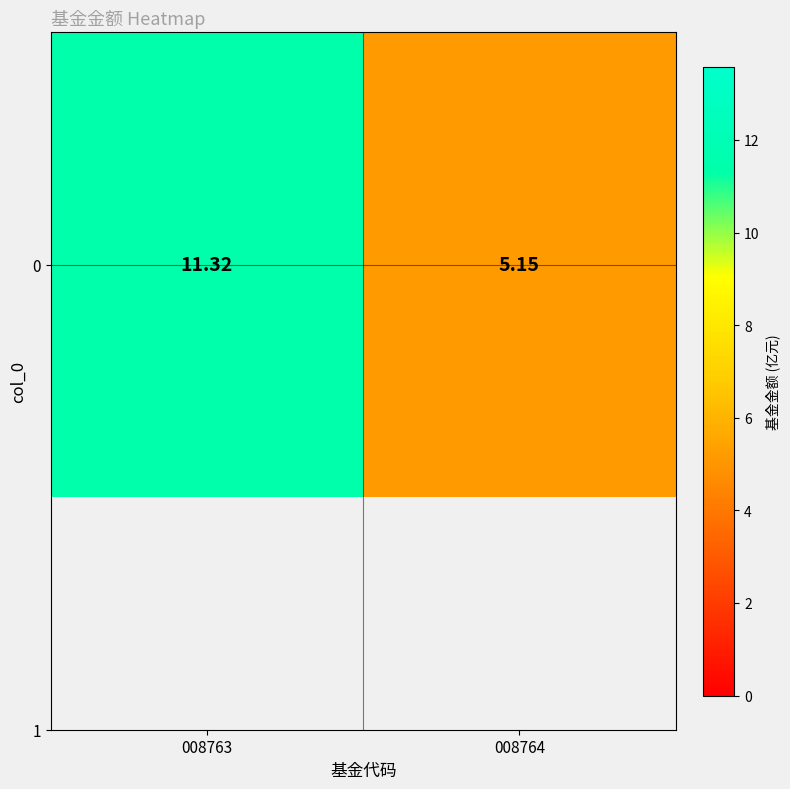

List the labels in order of value, smallest first.

008764, 008763